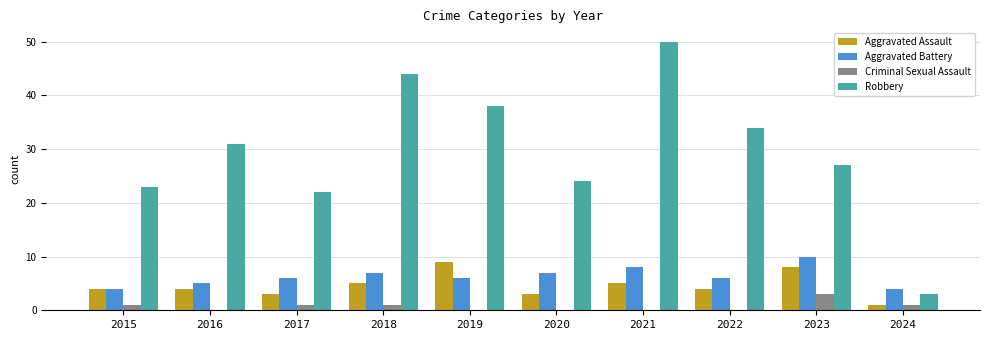

Are the bars grouped side by side (vs. stacked)?

Yes